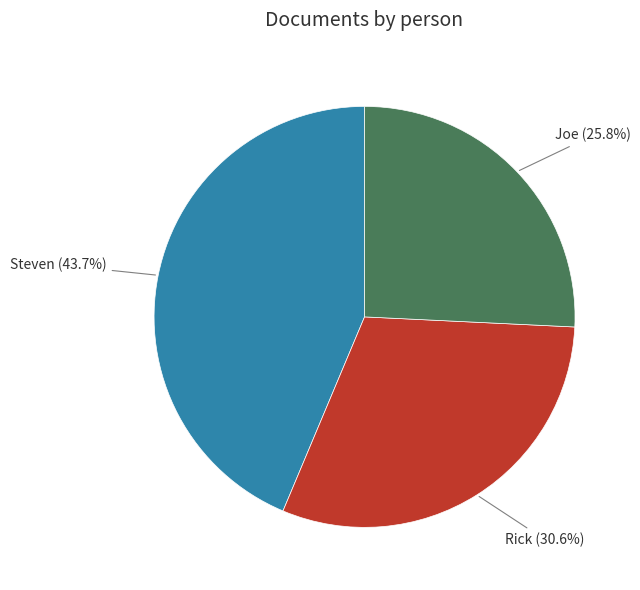

Is there a majority slice in this chart?

No